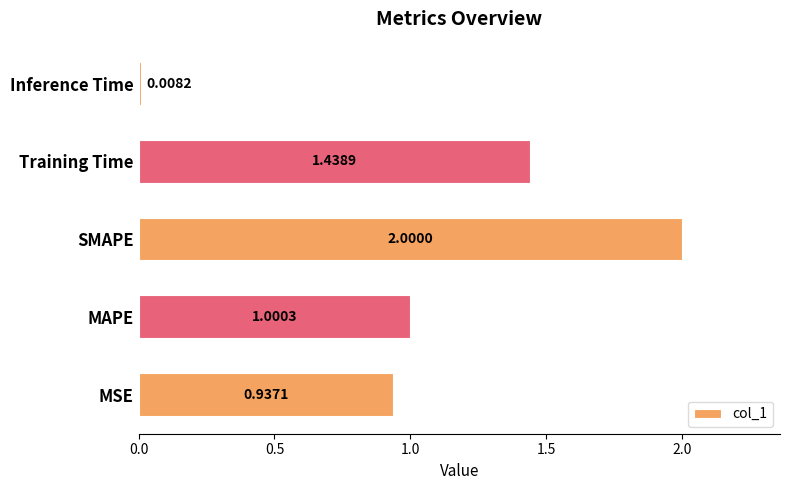

How many data points are less than 1?

2